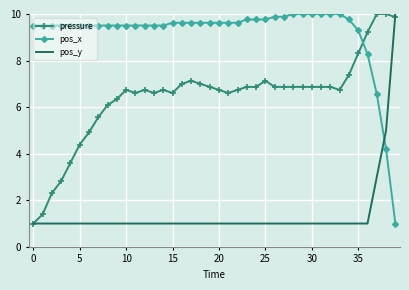

True or false: pos_x and pos_y intersect in this chart.

True